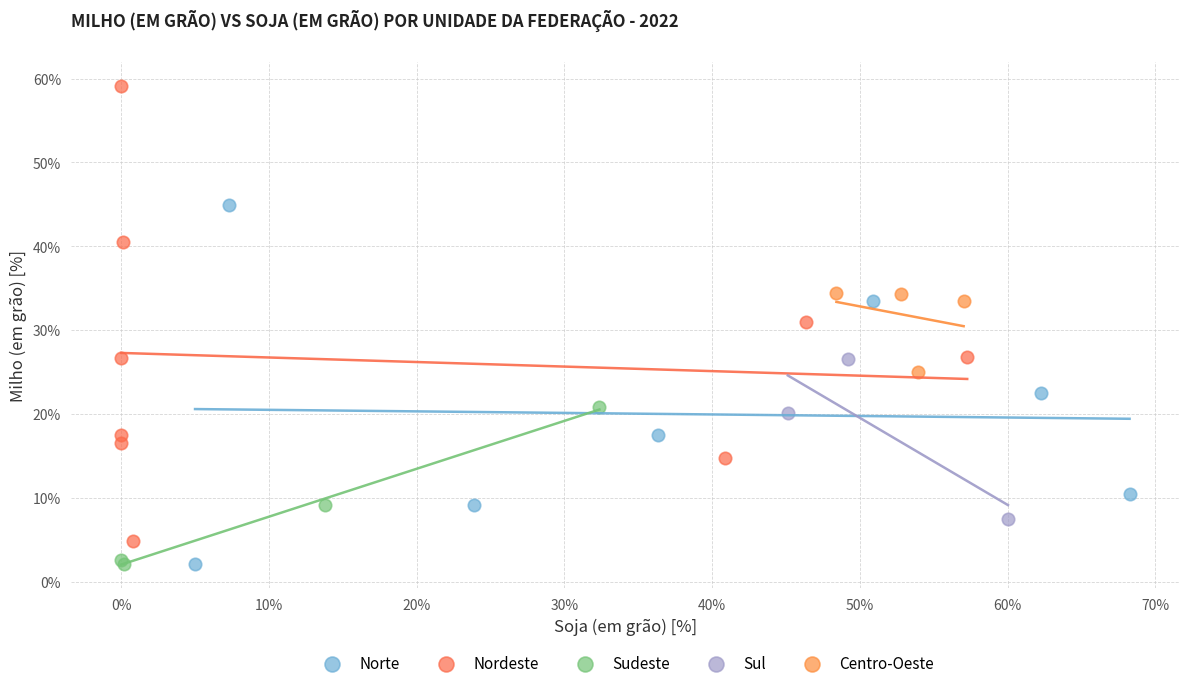

Which series contains the highest Y value?

Nordeste